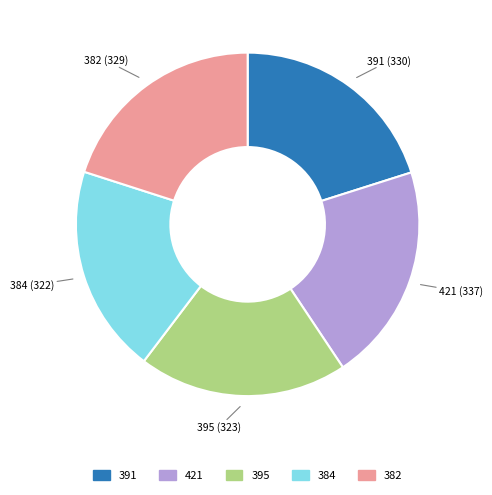

Is it true that 384 is 20% of the pie?

True